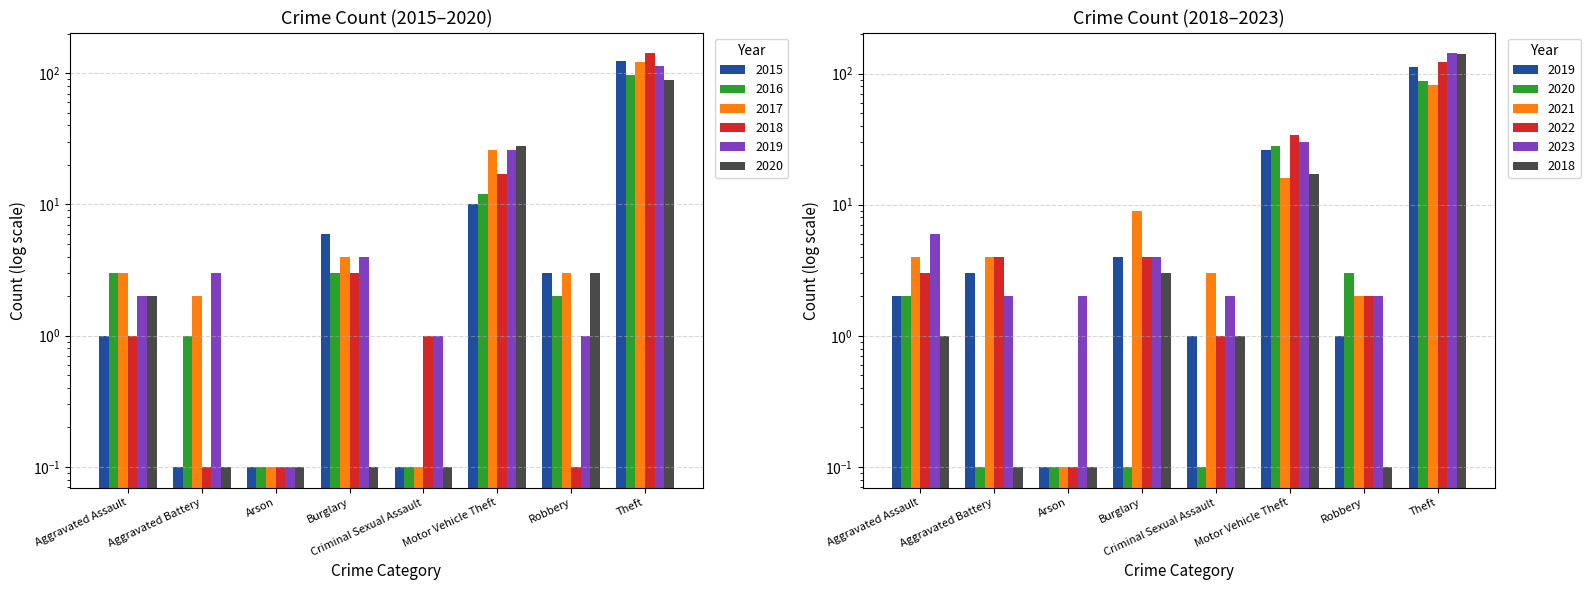

The 2019 series shows 3.0 at Aggravated Battery. True or false?

True